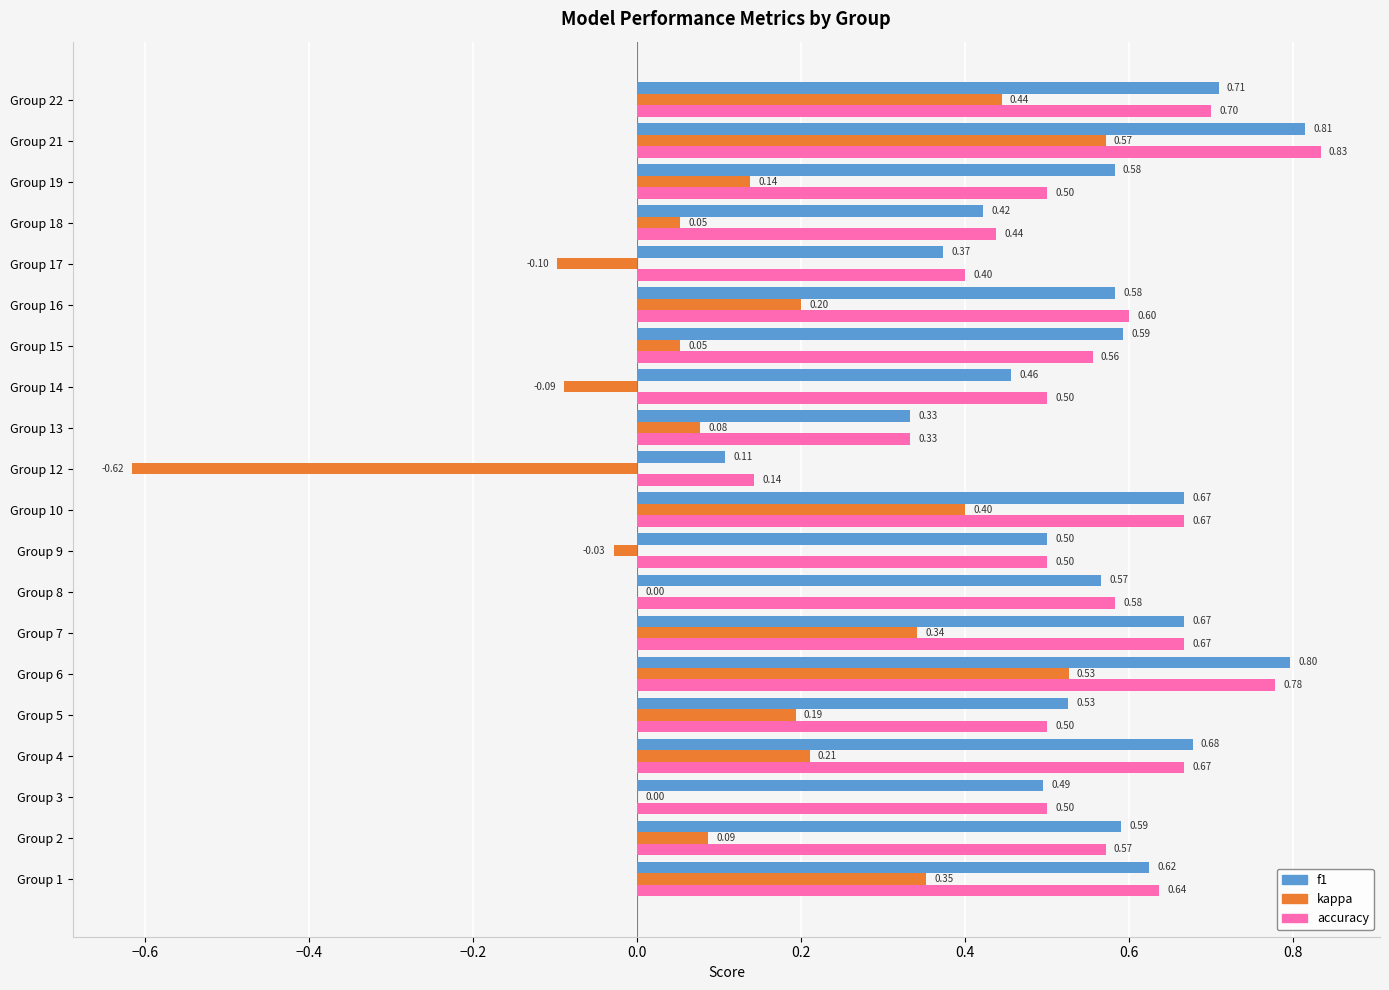

What is the sum of the f1 values at Group 2 and Group 6?

1.4